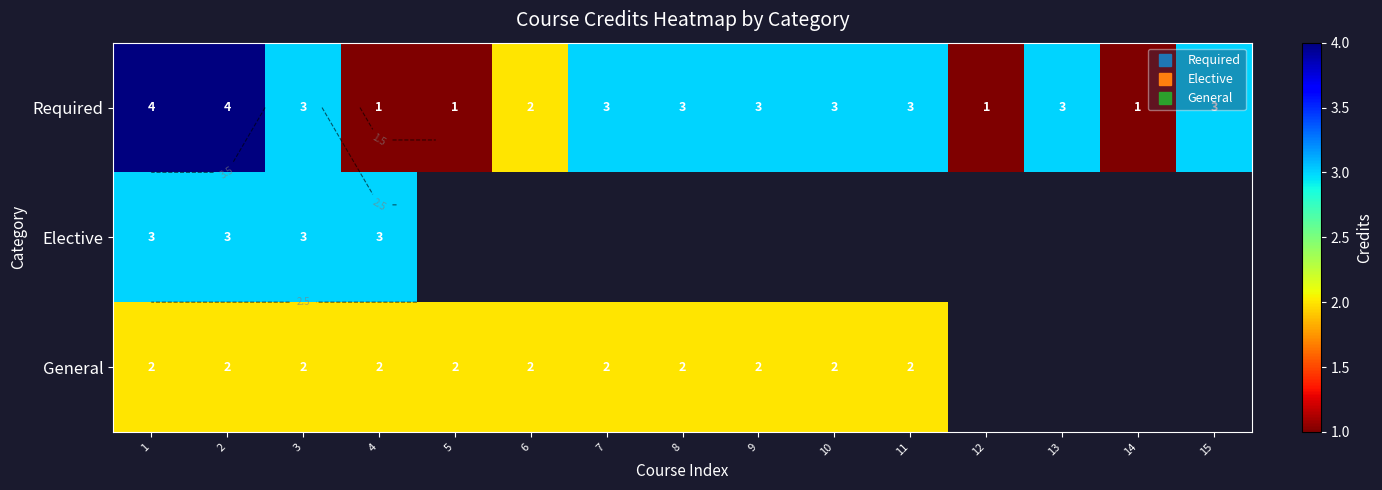

What is the approximate value of Elective at 4?

3.0